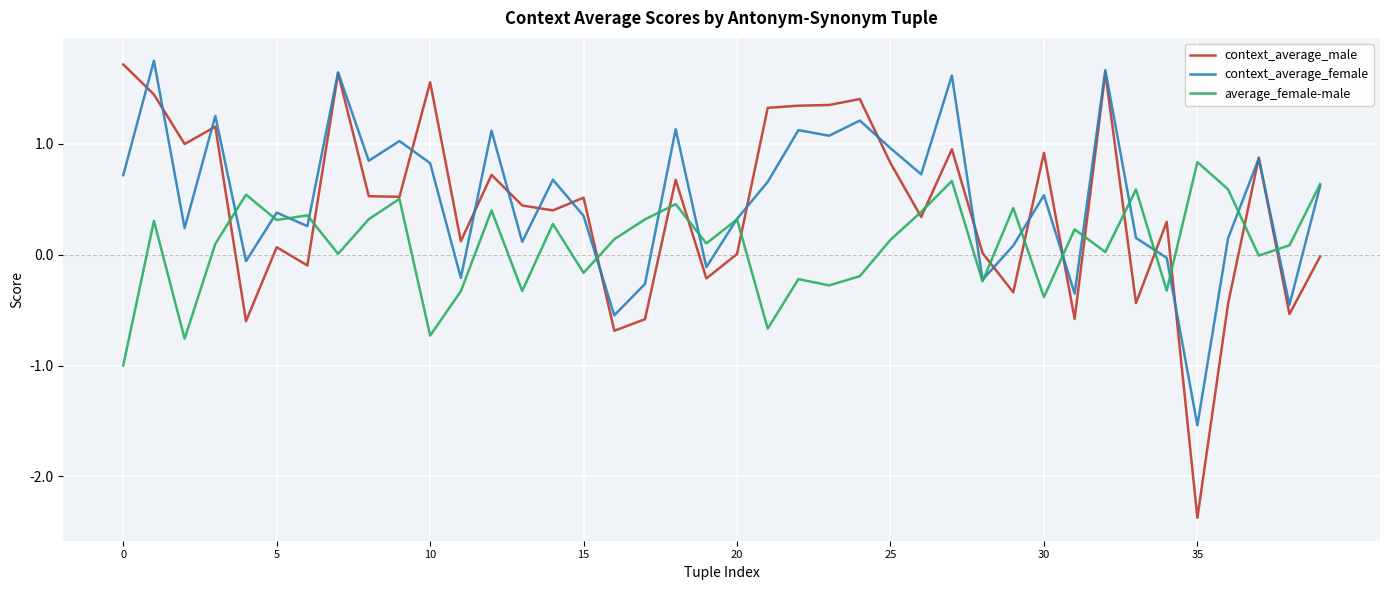

What is the lowest value of the context_average_female series?

-1.5